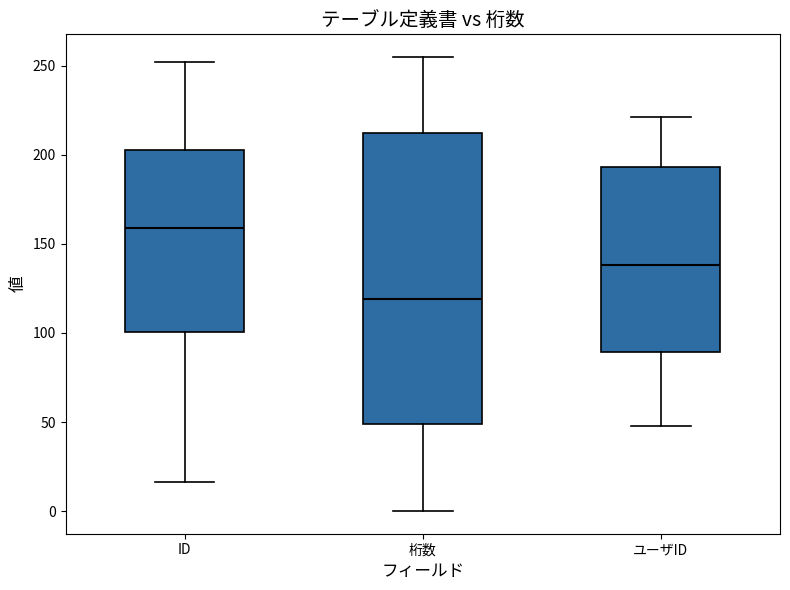

Reading left to right, read every box against the y-axis: the position of its median line, the range the box covers, and the ends of its whiskers. The values are not printed on the chart, so give them approximately, as read against the axis.

ID: median 160, box 100 to 205, whiskers 15 to 250
桁数: median 120, box 50 to 210, whiskers 0 to 255
ユーザID: median 140, box 90 to 195, whiskers 50 to 220